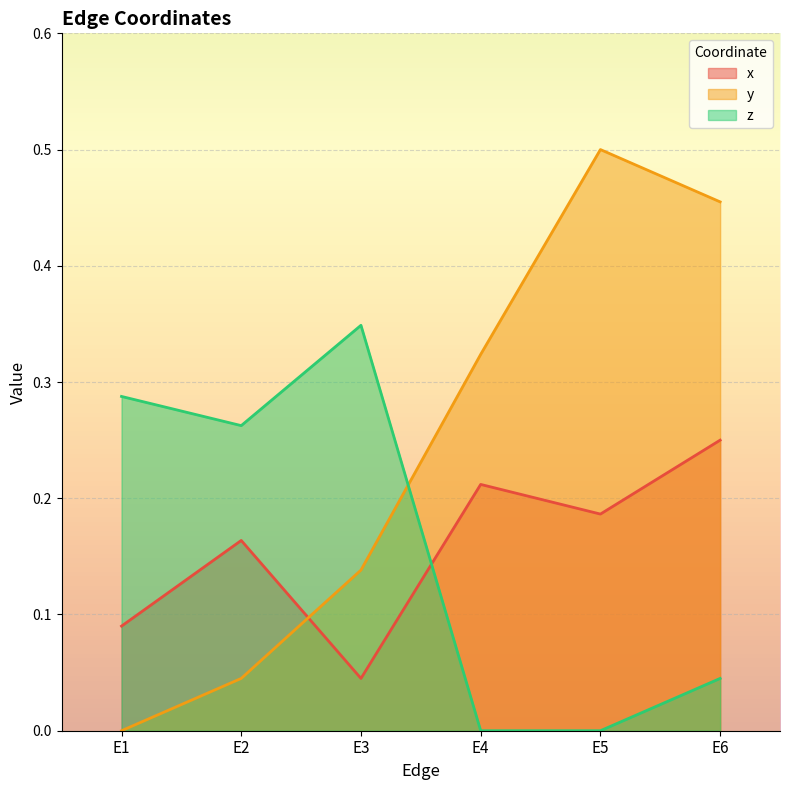

The z series shows 0.3 at E3. True or false?

True